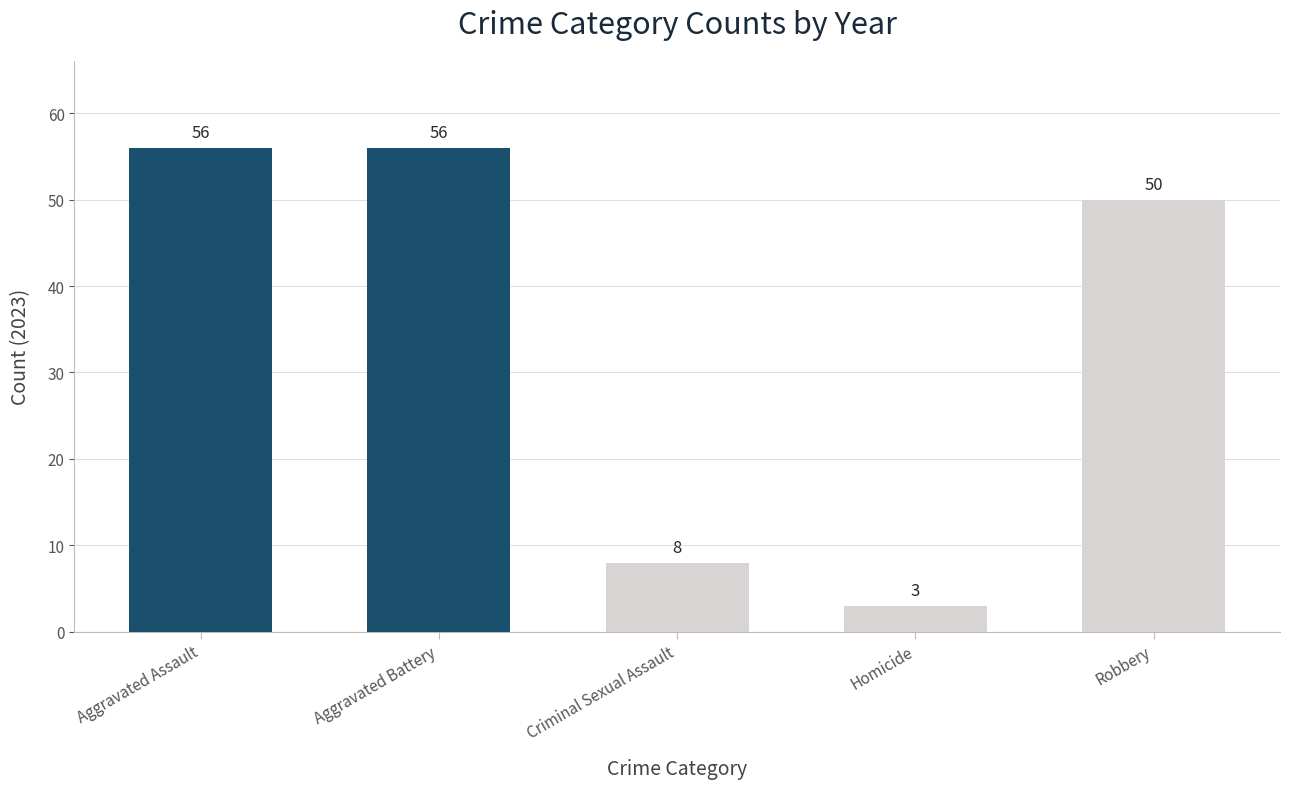

Reading left to right, extract all data points from this chart.

56	56	8	3	50